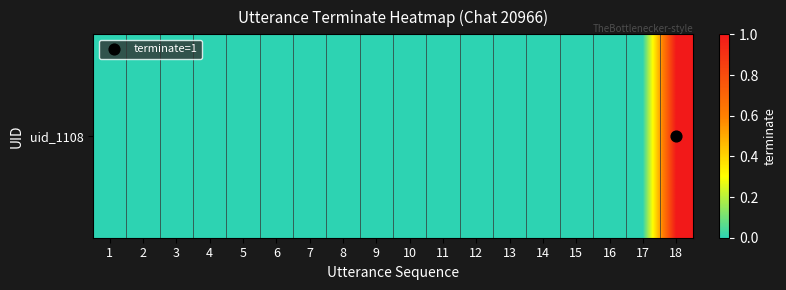

Which has a higher value, 9 or 10?

9